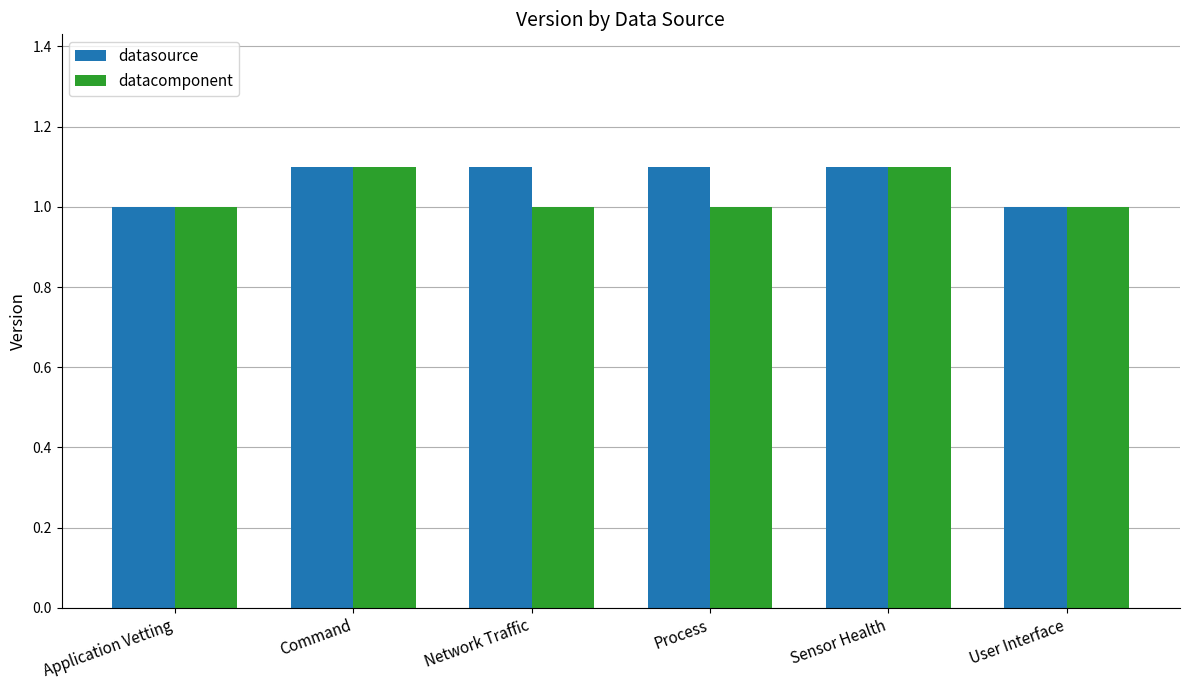

What is the label of the 1st bar from the right?

User Interface